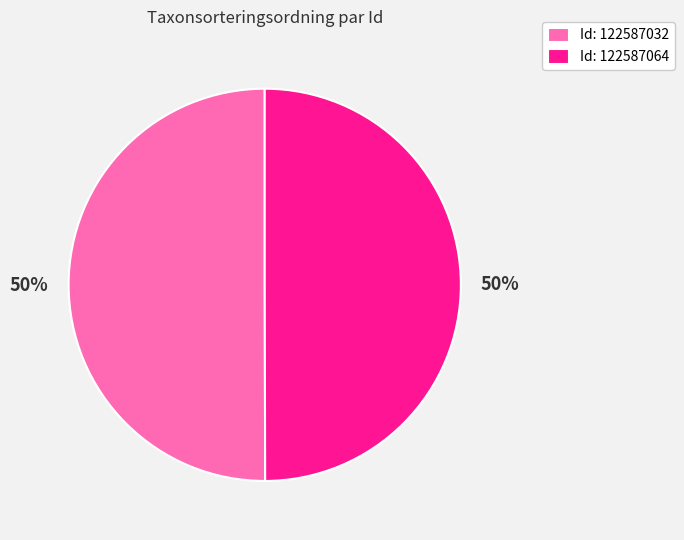

What is the ratio of the value at Id: 122587064 to the value at Id: 122587032?

1.0